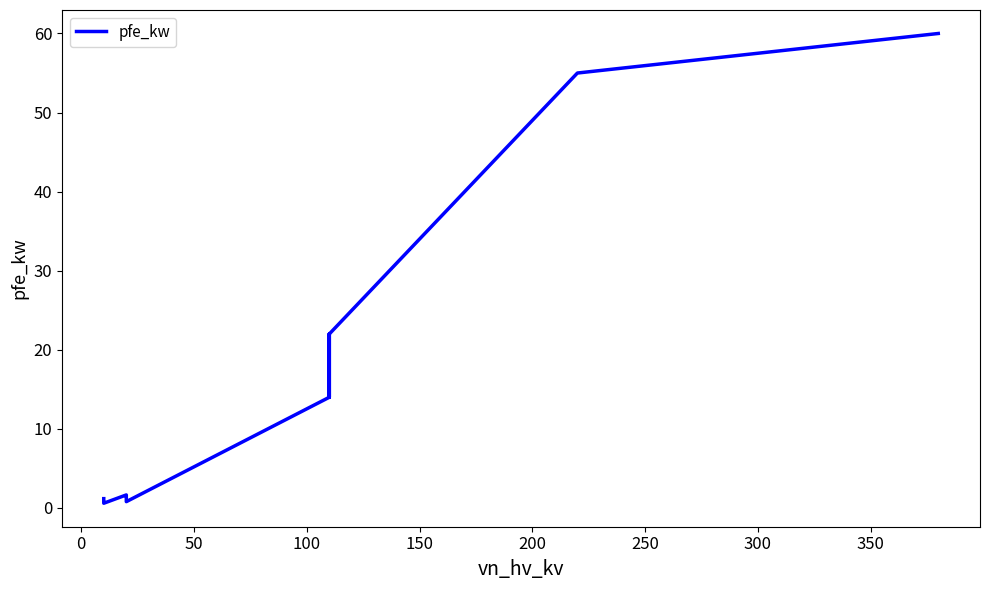

How many values are below 14?

6